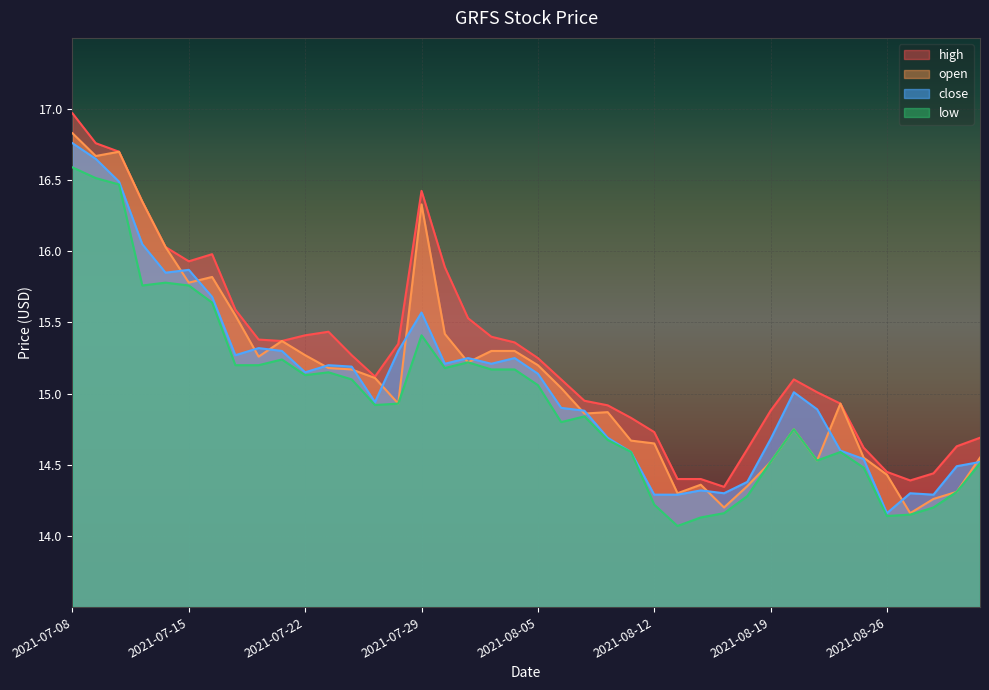

What is the difference between the maximum and second lowest values in the high series?

2.6